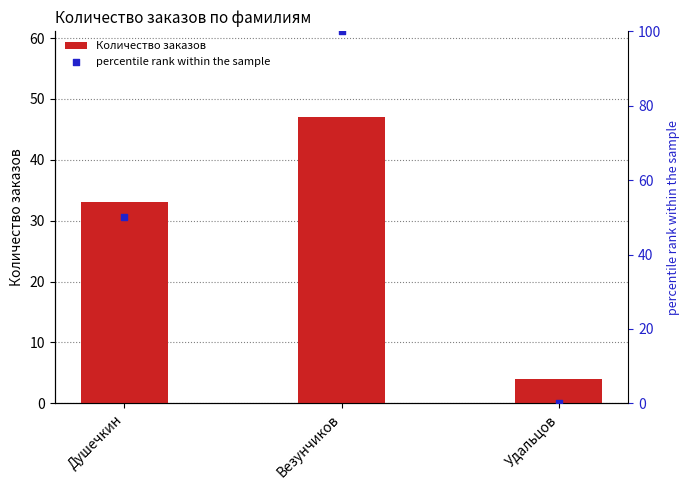

What are all the series names shown in the legend?

Количество заказов, percentile rank within the sample